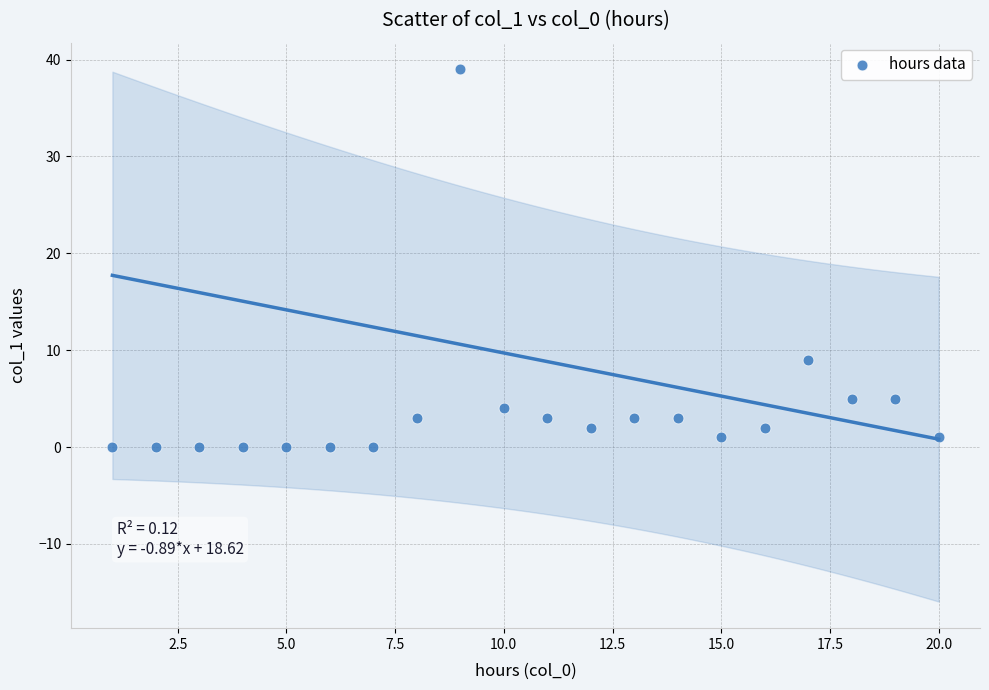

What Y value in the scatter plot is closest to 19?

9